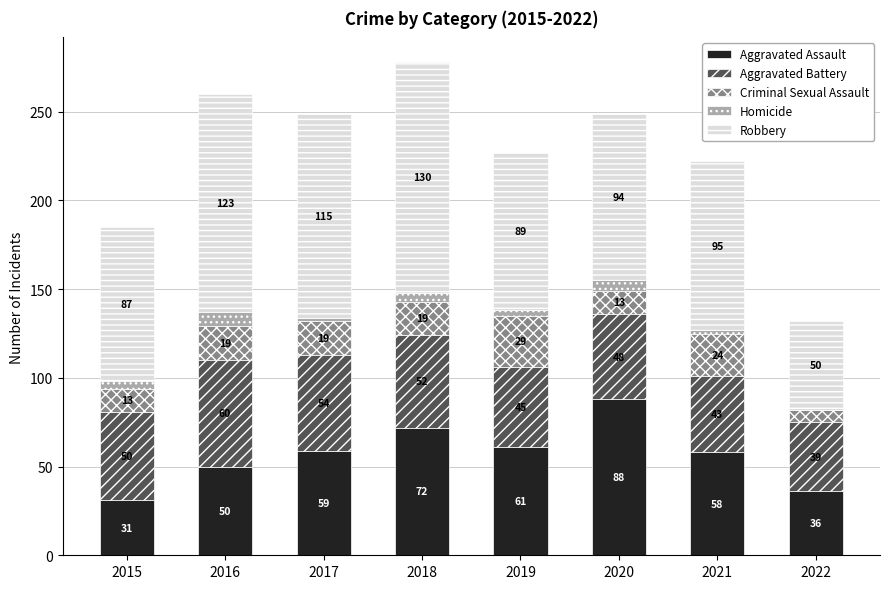

True or false: Aggravated Assault has a value of 36 at 2022.

True